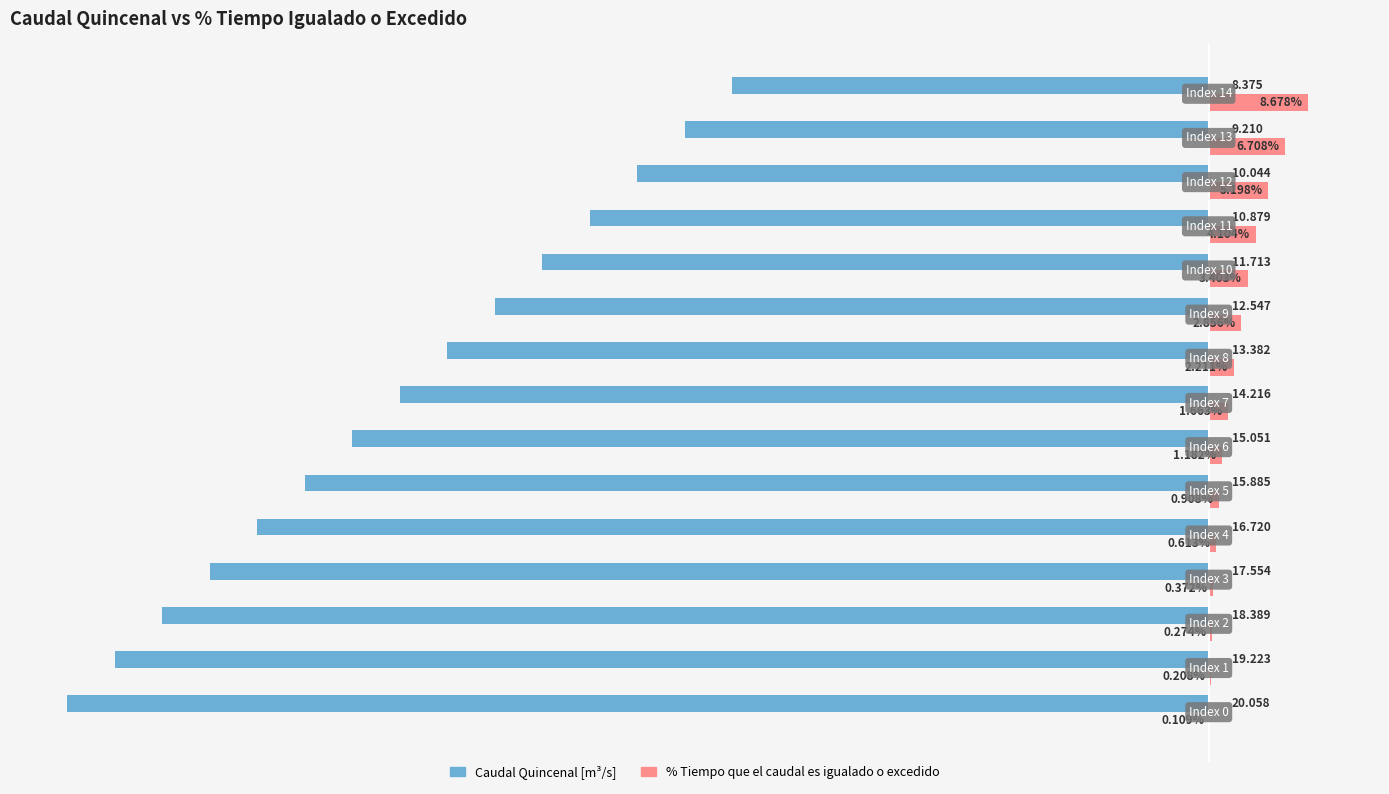

Which series has the largest total across all categories?

% Tiempo que el caudal es igualado o excedido